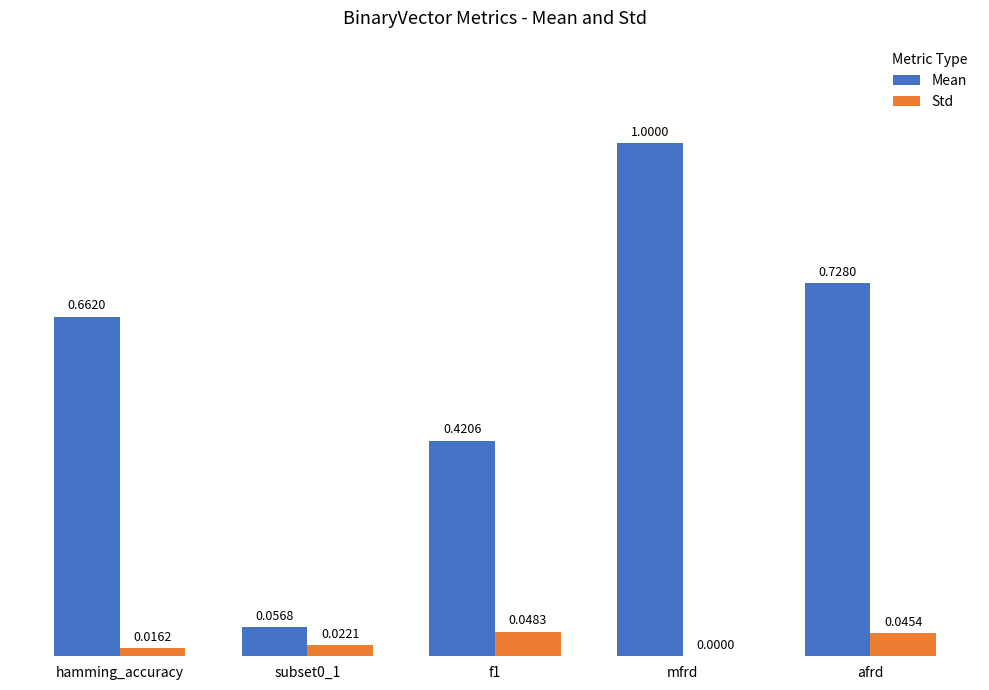

At which category is the sum across all series the highest?

mfrd